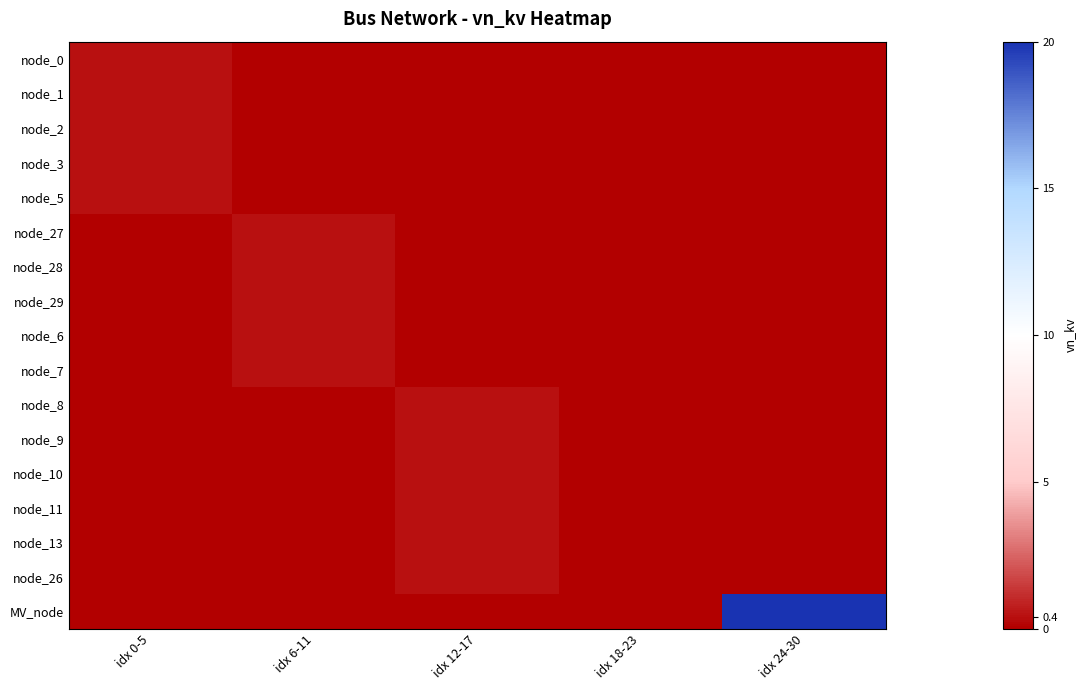

Reading right to left, what are all the values shown in this chart?

node_0: idx 24-30=0.0	idx 18-23=0.0	idx 12-17=0.0	idx 6-11=0.0	idx 0-5=0.4
node_1: idx 24-30=0.0	idx 18-23=0.0	idx 12-17=0.0	idx 6-11=0.0	idx 0-5=0.4
node_2: idx 24-30=0.0	idx 18-23=0.0	idx 12-17=0.0	idx 6-11=0.0	idx 0-5=0.4
node_3: idx 24-30=0.0	idx 18-23=0.0	idx 12-17=0.0	idx 6-11=0.0	idx 0-5=0.4
node_5: idx 24-30=0.0	idx 18-23=0.0	idx 12-17=0.0	idx 6-11=0.0	idx 0-5=0.4
node_27: idx 24-30=0.0	idx 18-23=0.0	idx 12-17=0.0	idx 6-11=0.4	idx 0-5=0.0
node_28: idx 24-30=0.0	idx 18-23=0.0	idx 12-17=0.0	idx 6-11=0.4	idx 0-5=0.0
node_29: idx 24-30=0.0	idx 18-23=0.0	idx 12-17=0.0	idx 6-11=0.4	idx 0-5=0.0
node_6: idx 24-30=0.0	idx 18-23=0.0	idx 12-17=0.0	idx 6-11=0.4	idx 0-5=0.0
node_7: idx 24-30=0.0	idx 18-23=0.0	idx 12-17=0.0	idx 6-11=0.4	idx 0-5=0.0
node_8: idx 24-30=0.0	idx 18-23=0.0	idx 12-17=0.4	idx 6-11=0.0	idx 0-5=0.0
node_9: idx 24-30=0.0	idx 18-23=0.0	idx 12-17=0.4	idx 6-11=0.0	idx 0-5=0.0
node_10: idx 24-30=0.0	idx 18-23=0.0	idx 12-17=0.4	idx 6-11=0.0	idx 0-5=0.0
node_11: idx 24-30=0.0	idx 18-23=0.0	idx 12-17=0.4	idx 6-11=0.0	idx 0-5=0.0
node_13: idx 24-30=0.0	idx 18-23=0.0	idx 12-17=0.4	idx 6-11=0.0	idx 0-5=0.0
node_26: idx 24-30=0.0	idx 18-23=0.0	idx 12-17=0.4	idx 6-11=0.0	idx 0-5=0.0
MV_node: idx 24-30=20.0	idx 18-23=0.0	idx 12-17=0.0	idx 6-11=0.0	idx 0-5=0.0